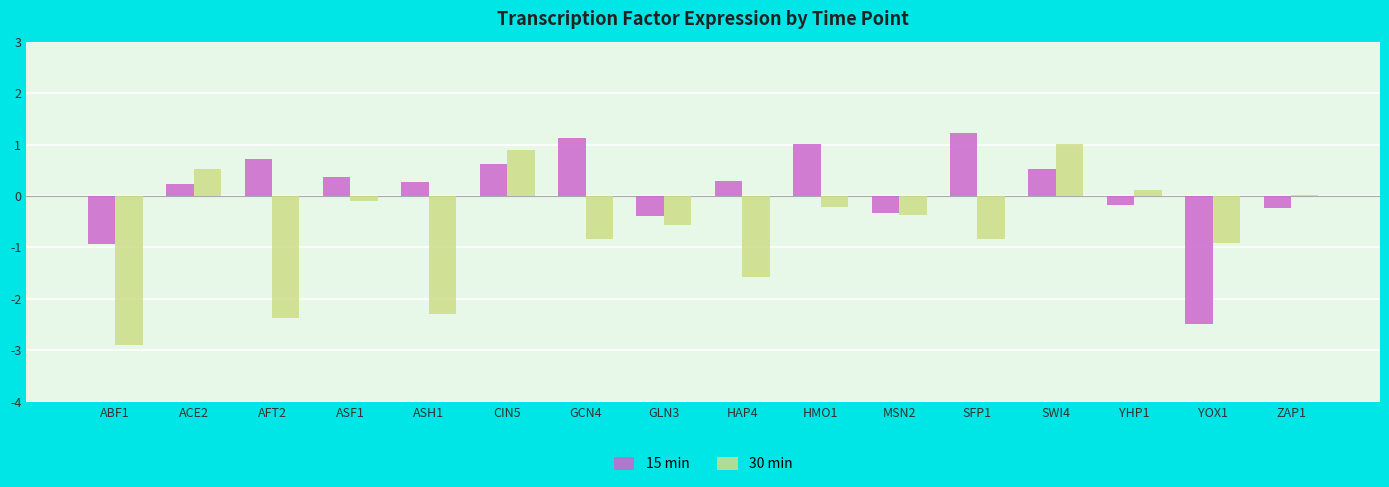

Which category has the highest value across all series?

SFP1